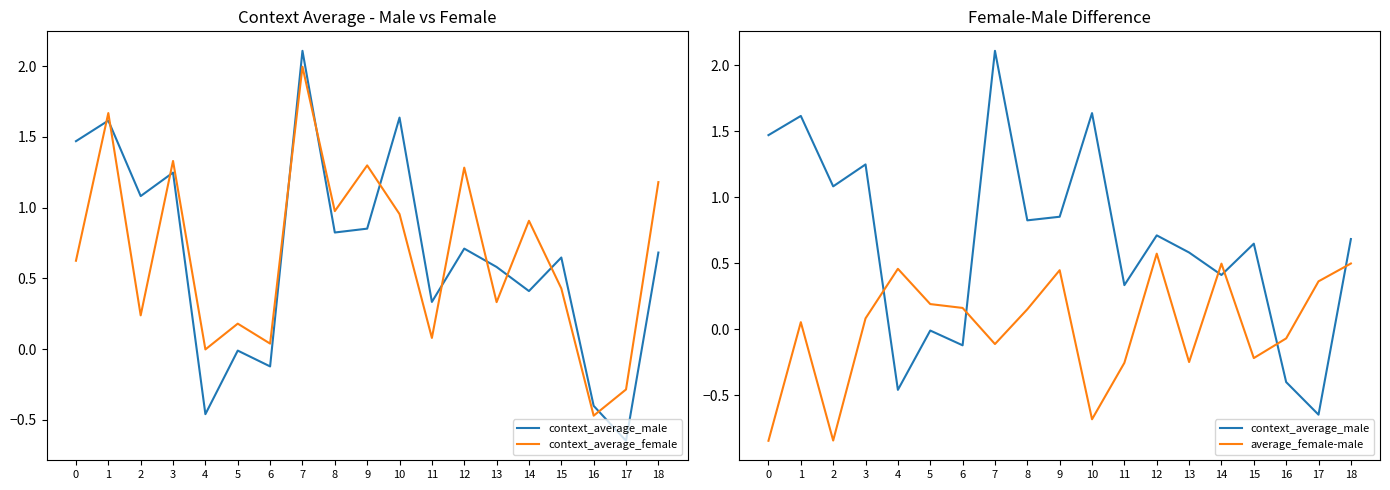

How many lines are shown in the chart?

3